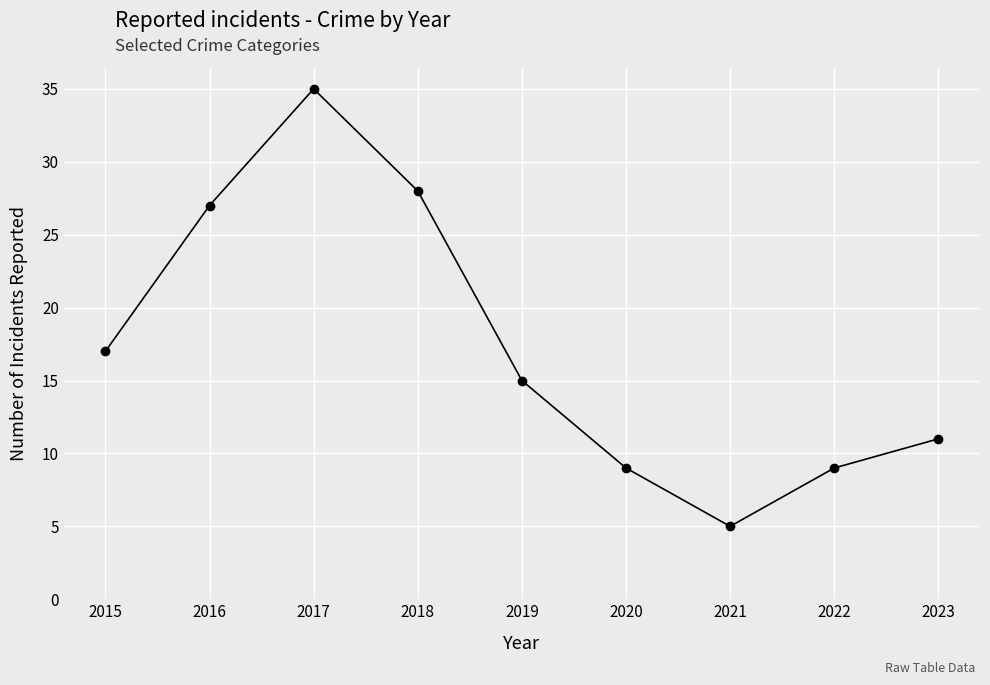

What is the ratio of the value at 2017 to the value at 2023?

3.2